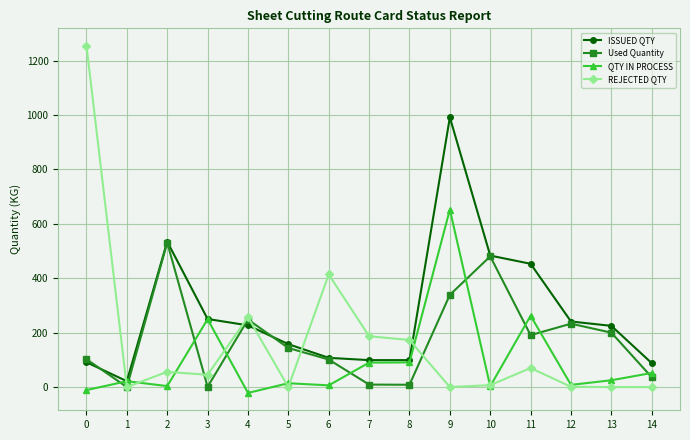

In Used Quantity, how many points are lower than both neighbors (excluding endpoints)?

4